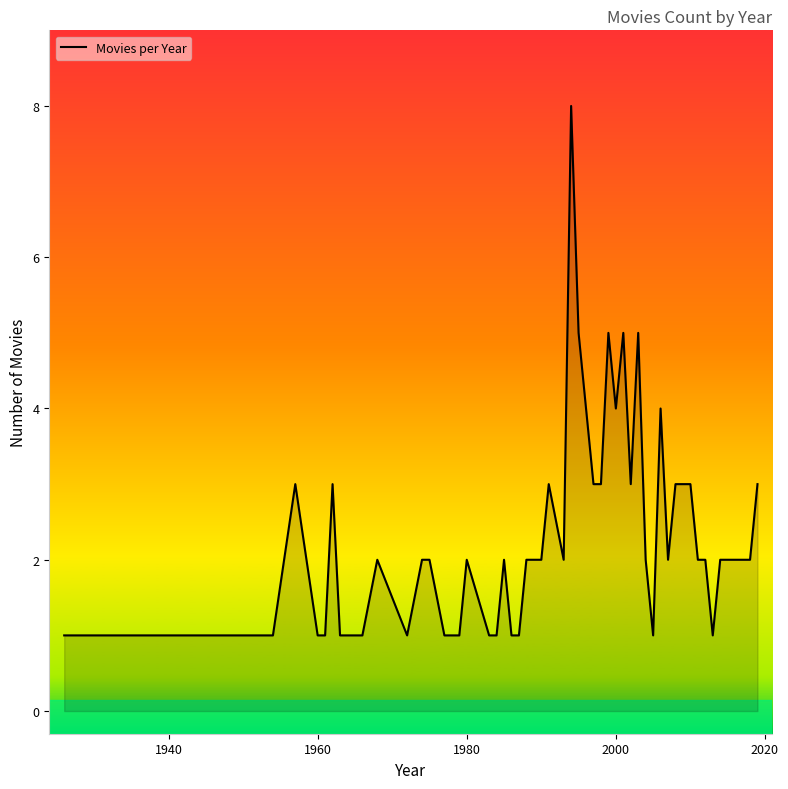

What is the greatest value displayed?

8